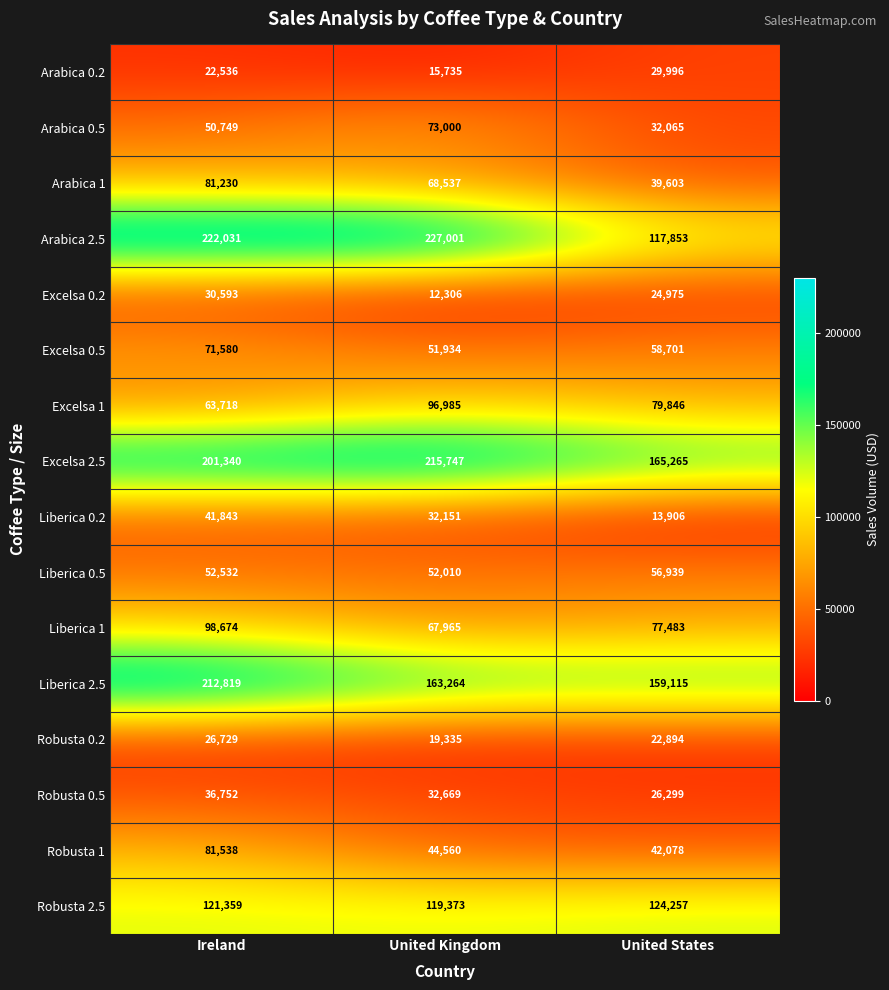

What is the smallest value displayed?

12306